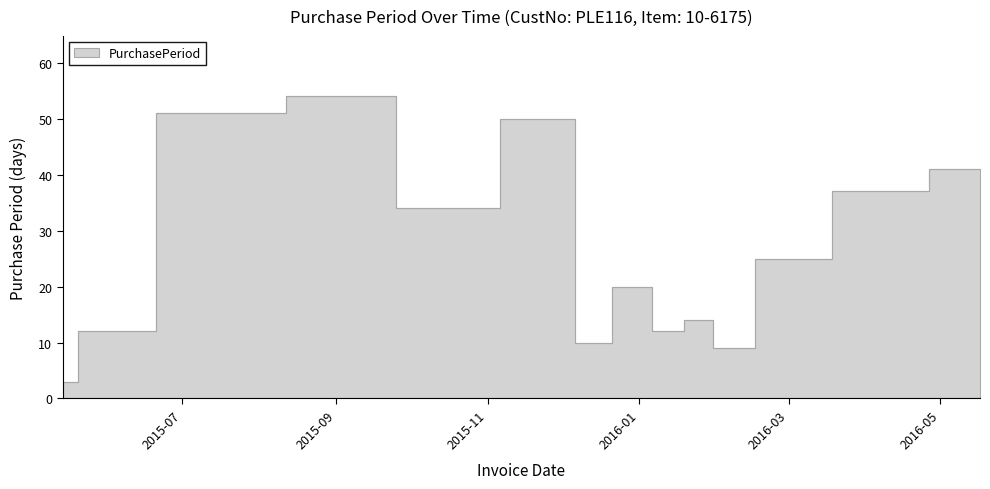

How many lines are shown in the chart?

1